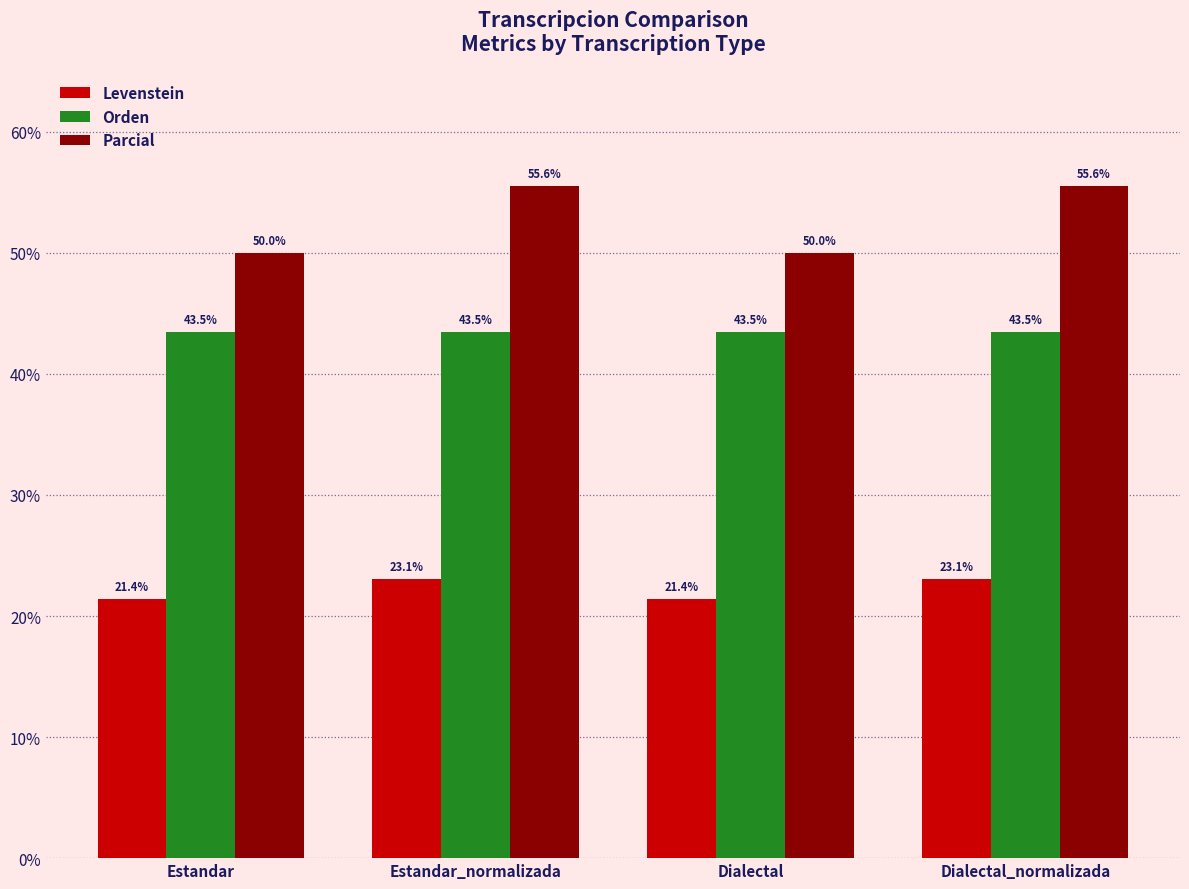

Reading left to right, what are all the values shown in this chart?

Levenstein: Estandar=21.4	Estandar_normalizada=23.1	Dialectal=21.4	Dialectal_normalizada=23.1
Orden: Estandar=43.5	Estandar_normalizada=43.5	Dialectal=43.5	Dialectal_normalizada=43.5
Parcial: Estandar=50.0	Estandar_normalizada=55.6	Dialectal=50.0	Dialectal_normalizada=55.6